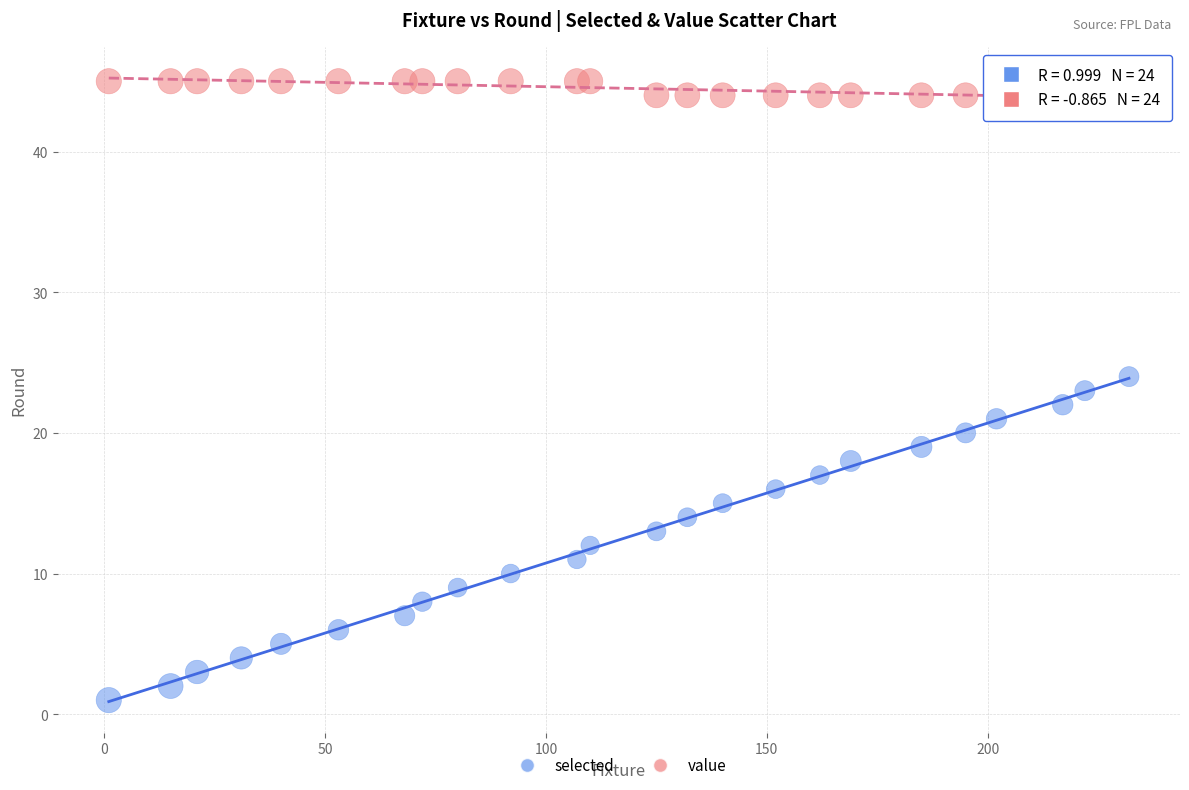

Which series contains the highest Y value?

value